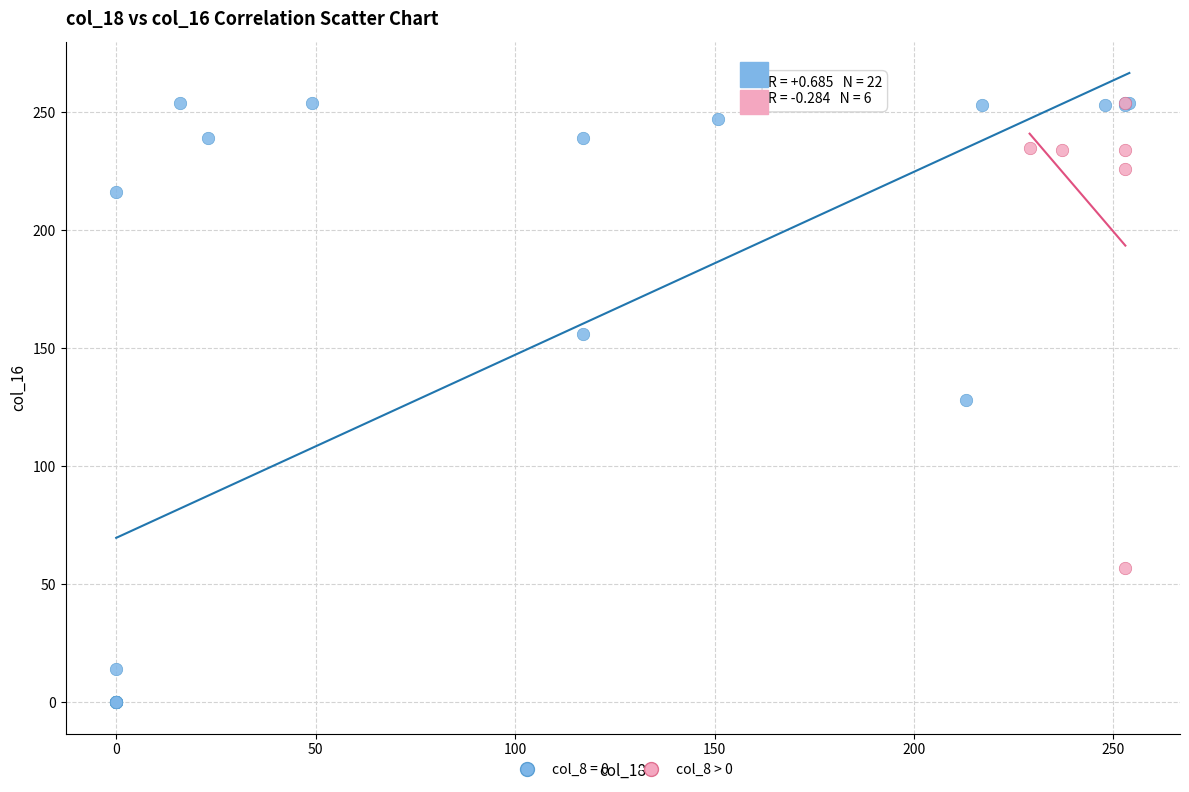

Which series reaches the minimum Y coordinate?

col_8 = 0